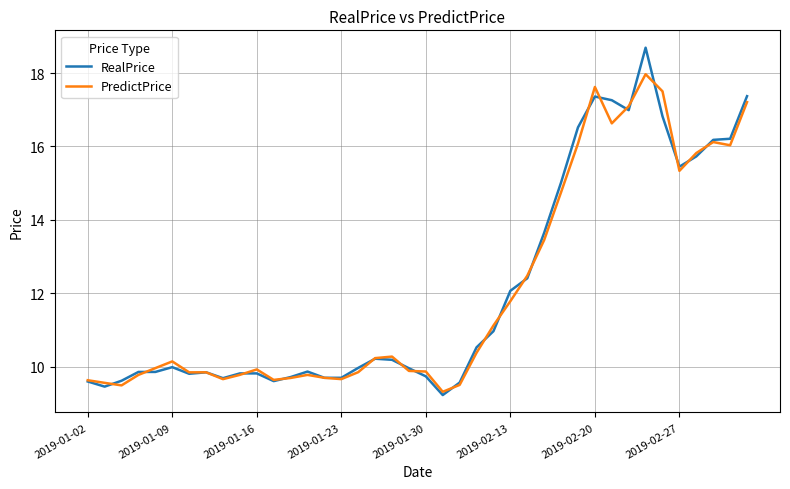

What is the maximum value for RealPrice?

18.7